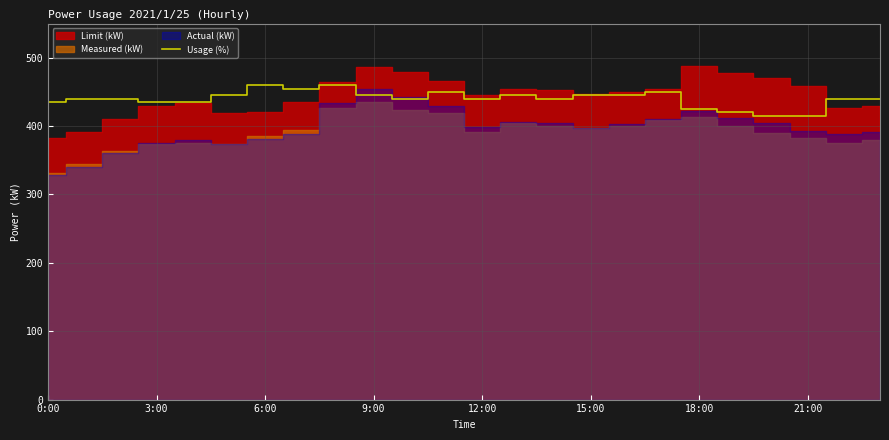

True or false: Usage (%) has a value of 589 at 0:00.

False